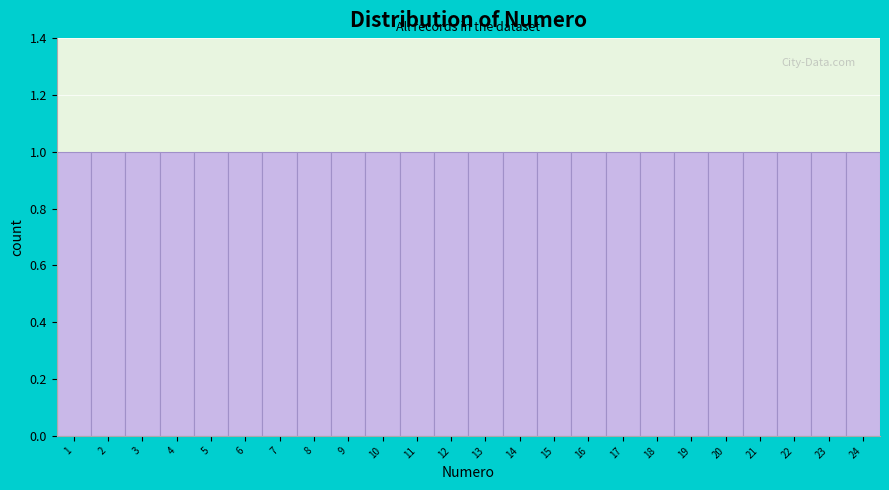

Reading left to right, list every bar in this chart as the range it spans on the x-axis followed by its height. The values are not printed on the chart, so give them approximately, as read against the axis.

0.5 to 1.5: 1
1.5 to 2.5: 1
2.5 to 3.5: 1
3.5 to 4.5: 1
4.5 to 5.5: 1
5.5 to 6.5: 1
6.5 to 7.5: 1
7.5 to 8.5: 1
8.5 to 9.5: 1
9.5 to 10.5: 1
10.5 to 11.5: 1
11.5 to 12.5: 1
12.5 to 13.5: 1
13.5 to 14.5: 1
14.5 to 15.5: 1
15.5 to 16.5: 1
16.5 to 17.5: 1
17.5 to 18.5: 1
18.5 to 19.5: 1
19.5 to 20.5: 1
20.5 to 21.5: 1
21.5 to 22.5: 1
22.5 to 23.5: 1
23.5 to 24.5: 1